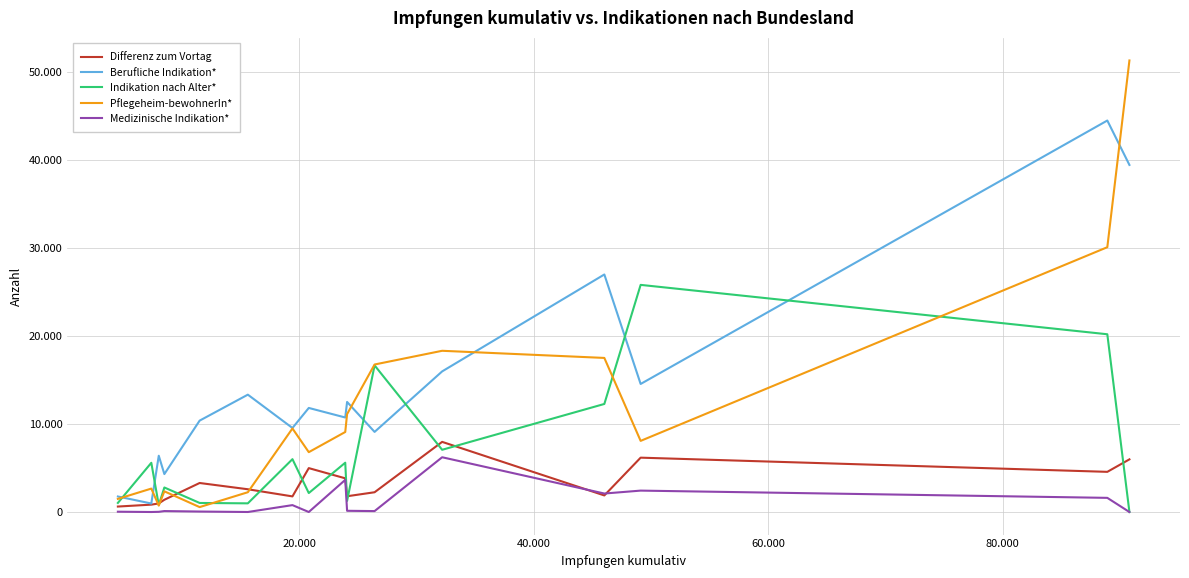

What are all the series names shown in the legend?

Differenz zum Vortag, Berufliche Indikation*, Indikation nach Alter*, Pflegeheim-bewohnerIn*, Medizinische Indikation*